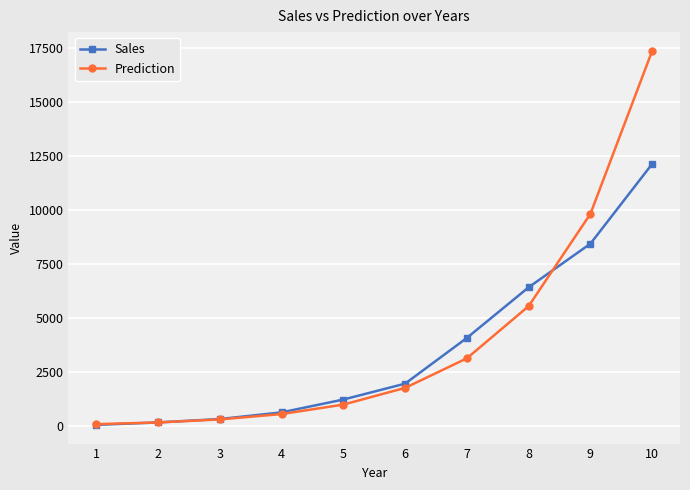

Is the value of Sales at 1 greater than the value of Prediction at 4?

No